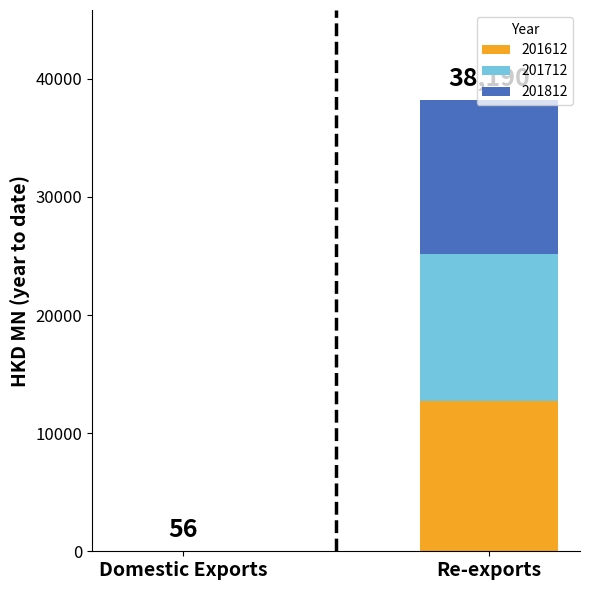

Are the bars grouped side by side (vs. stacked)?

No